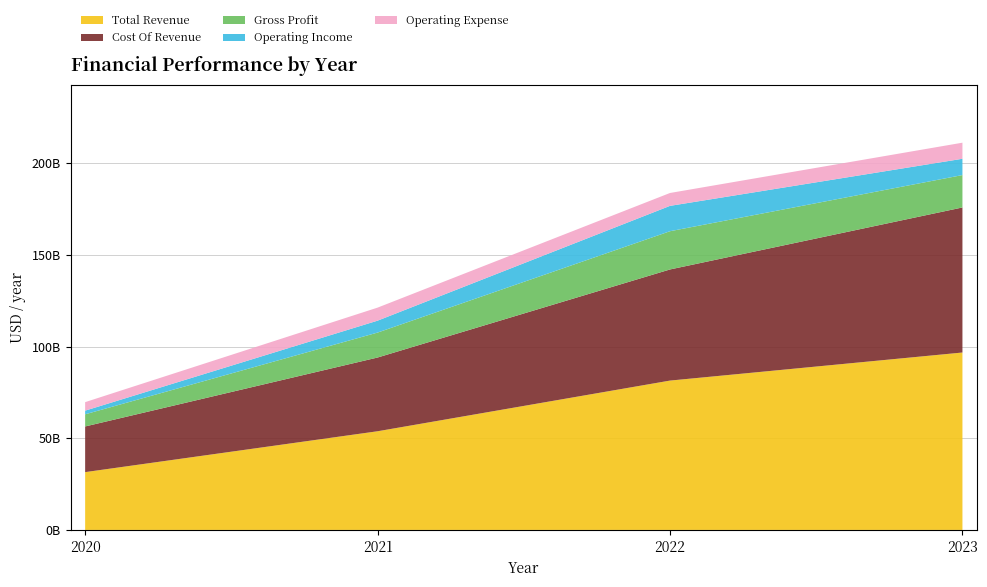

Reading left to right, list all the values displayed in this chart.

Total Revenue: 2020-12-31=31536000000	2021-12-31=53823000000	2022-12-31=81462000000	2023-12-31=96773000000
Cost Of Revenue: 2020-12-31=24906000000	2021-12-31=40217000000	2022-12-31=60609000000	2023-12-31=79113000000
Gross Profit: 2020-12-31=6630000000	2021-12-31=13606000000	2022-12-31=20853000000	2023-12-31=17660000000
Operating Income: 2020-12-31=1994000000	2021-12-31=6496000000	2022-12-31=13832000000	2023-12-31=8891000000
Operating Expense: 2020-12-31=4636000000	2021-12-31=7110000000	2022-12-31=7021000000	2023-12-31=8769000000